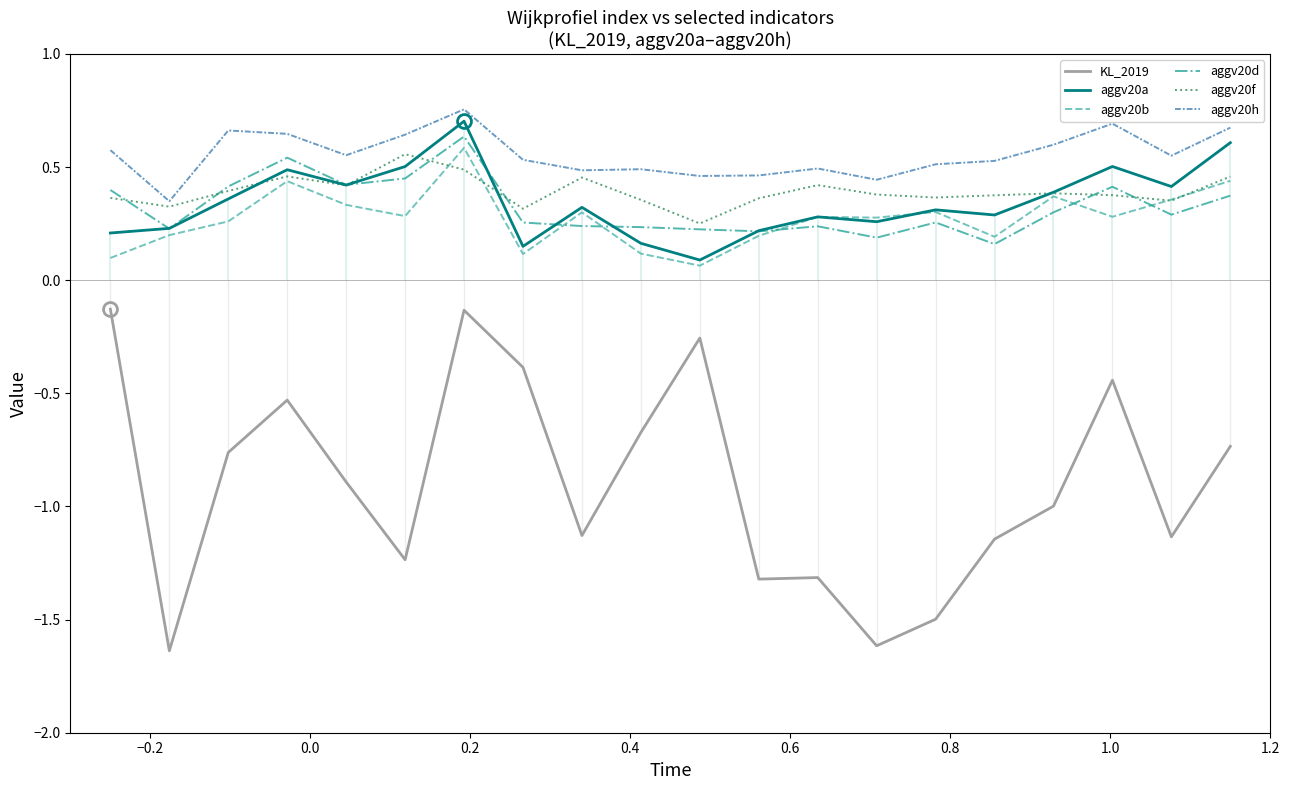

In aggv20b, how many points are higher than both neighbors (excluding endpoints)?

6